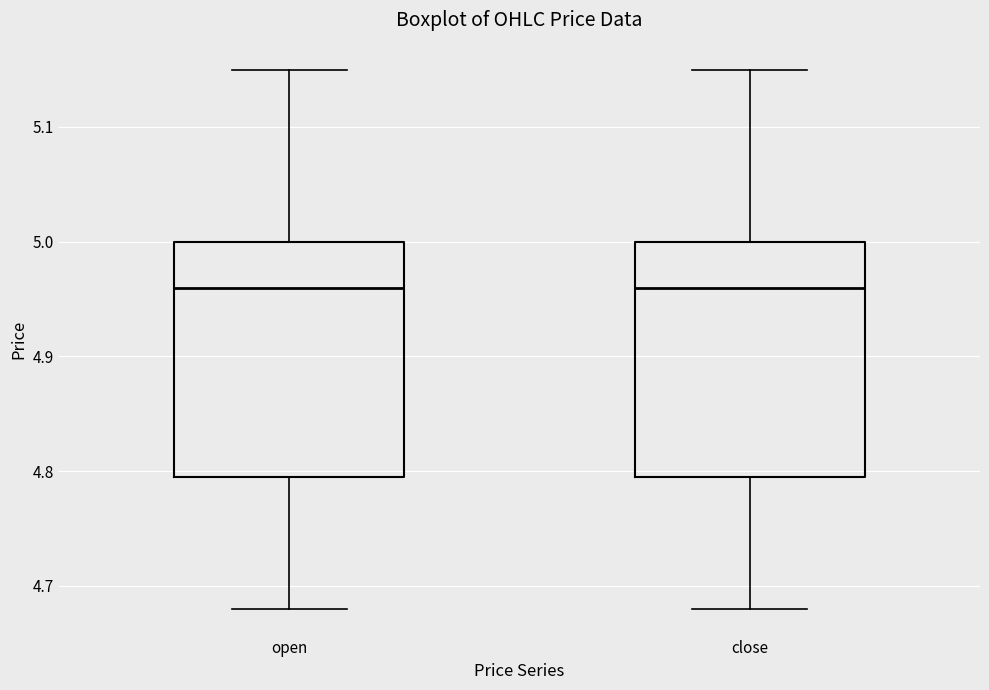

Where is the upper edge of the box for open on the y-axis? The values are not printed on the chart, so give them approximately, as read against the axis.

5.00